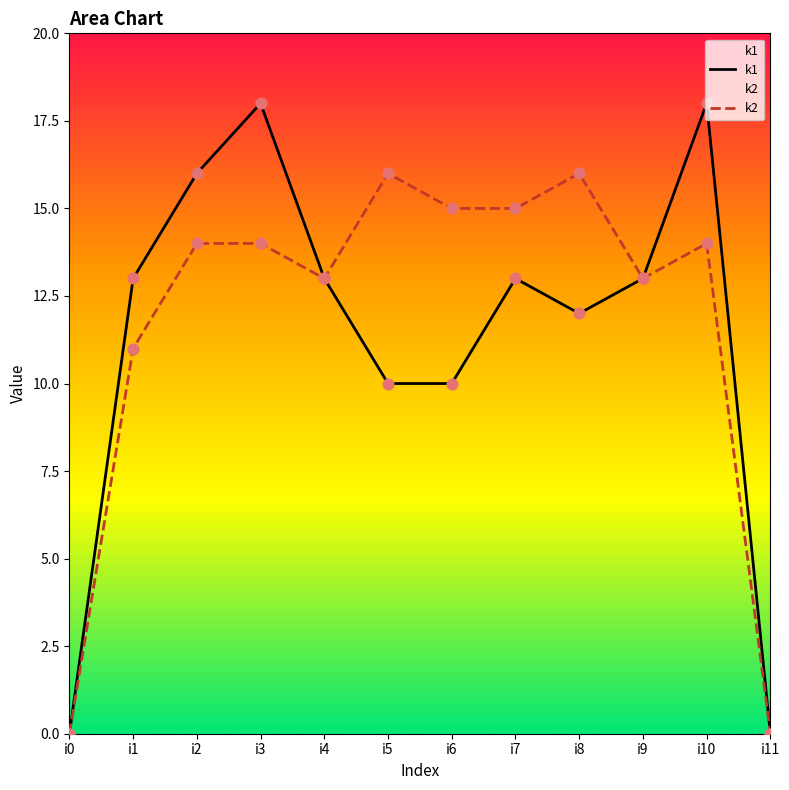

At which category is the sum across all series the highest?

i3